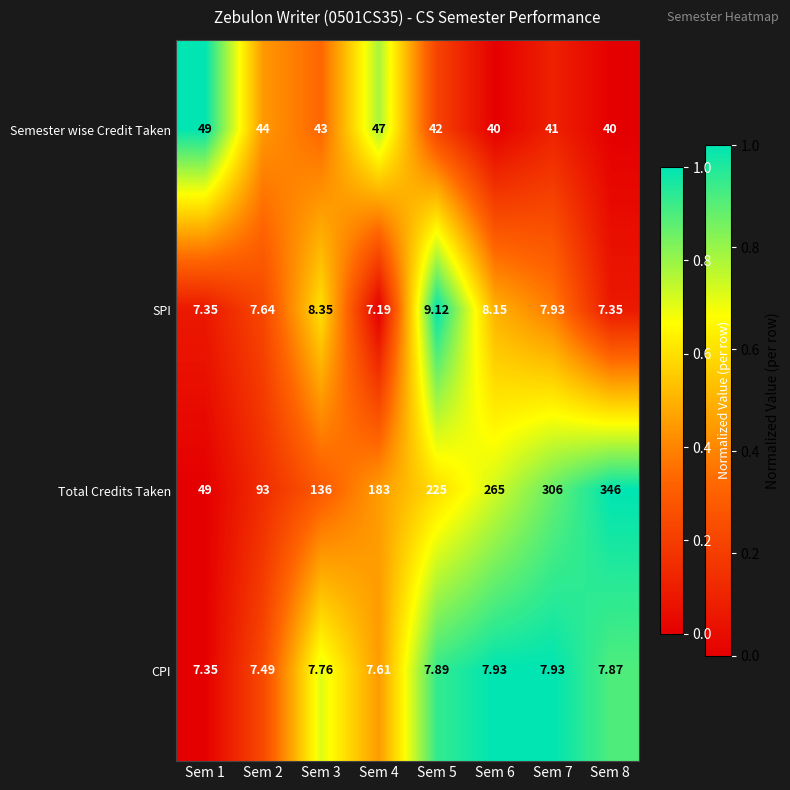

Which series changed the most between Sem 2 and Sem 3?

Total Credits Taken